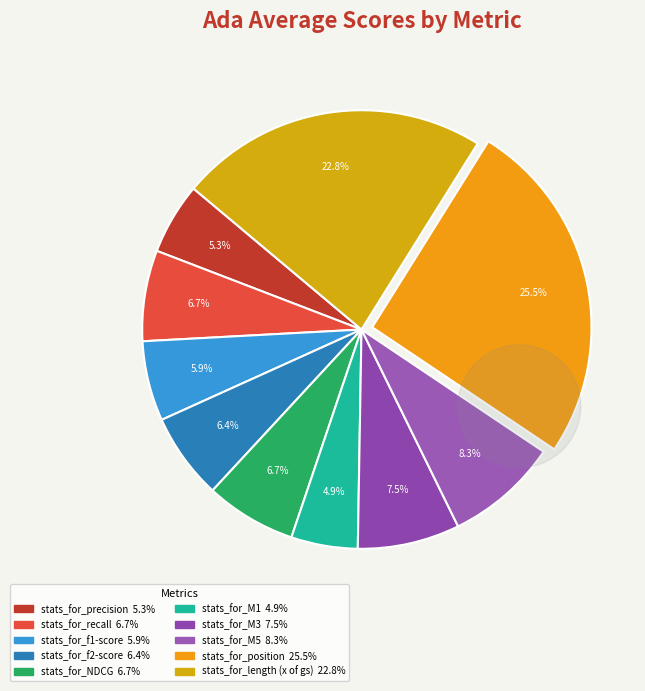

The stats_for_position slice represents 17% of the pie. True or false?

False